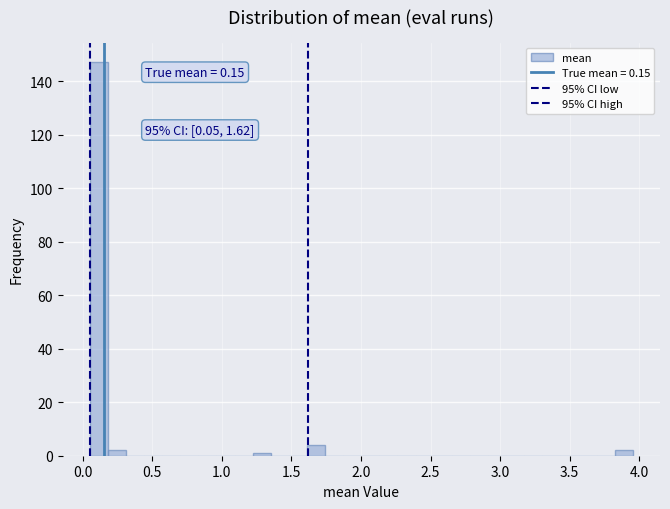

Around what value on the x-axis is the tallest bar? Give the approximate position of its centre, as read against the axis.

0.10